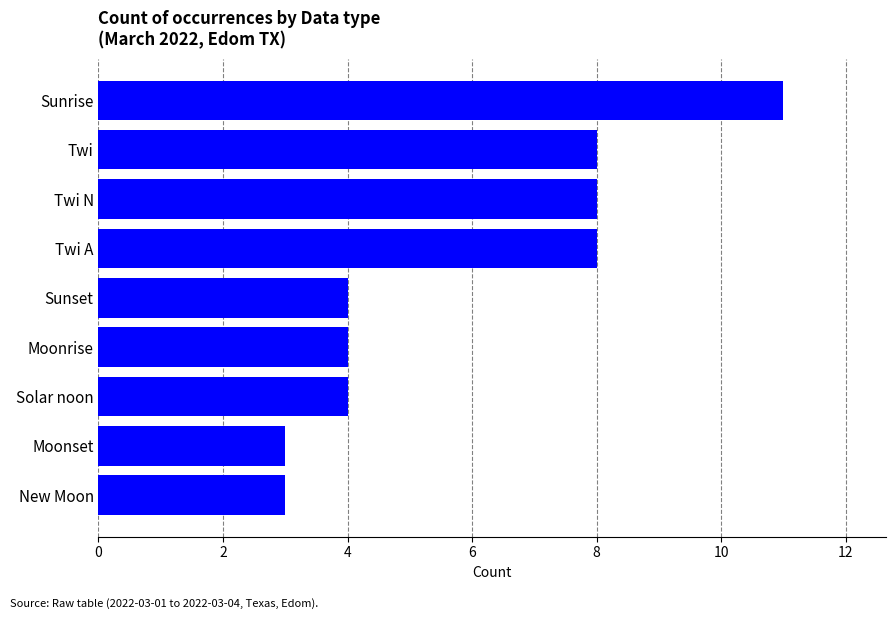

At which category does the chart reach its peak across all series?

Sunrise